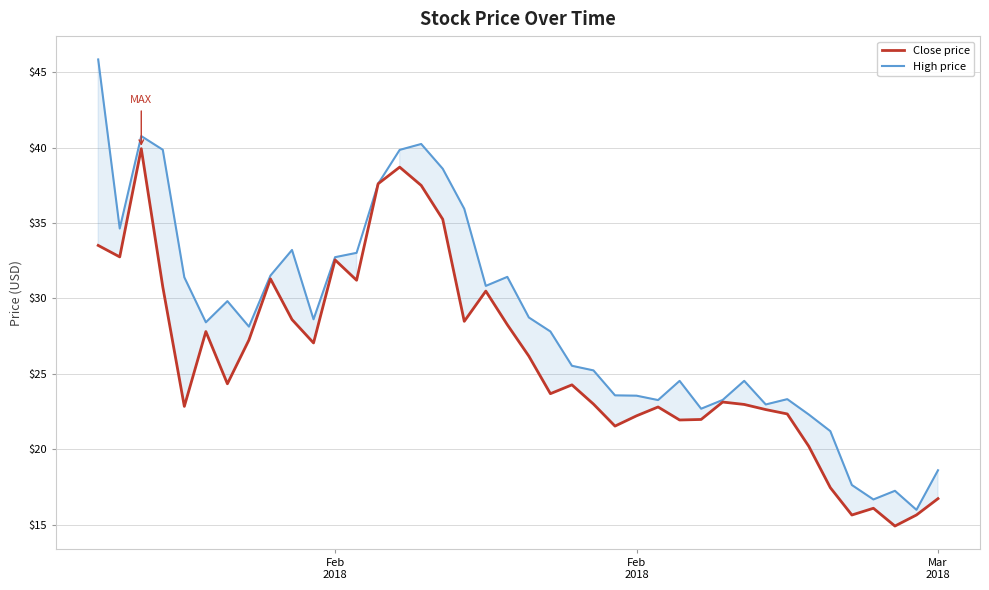

Rank the series by their average value, from highest to lowest.

High price, Close price